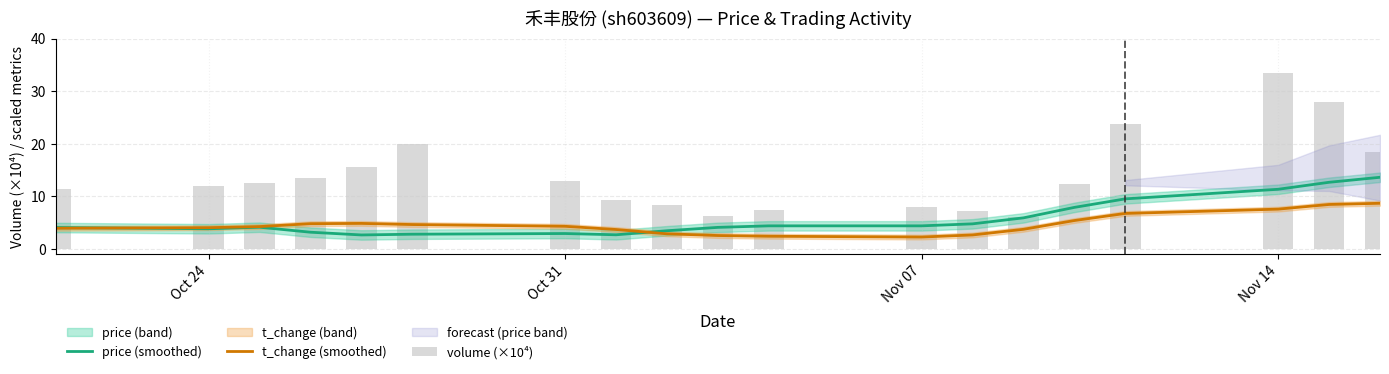

Is it true that t_change (smoothed) equals 1.5 at 9?

False